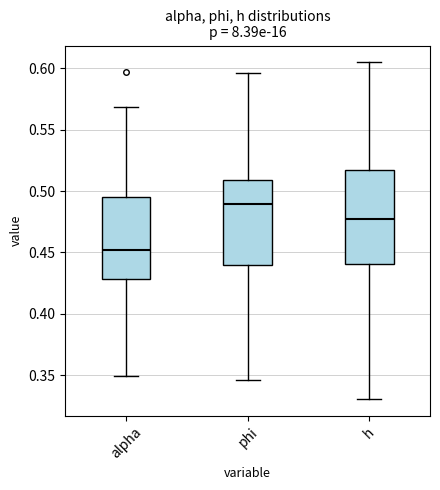

Which box has the highest median line?

phi